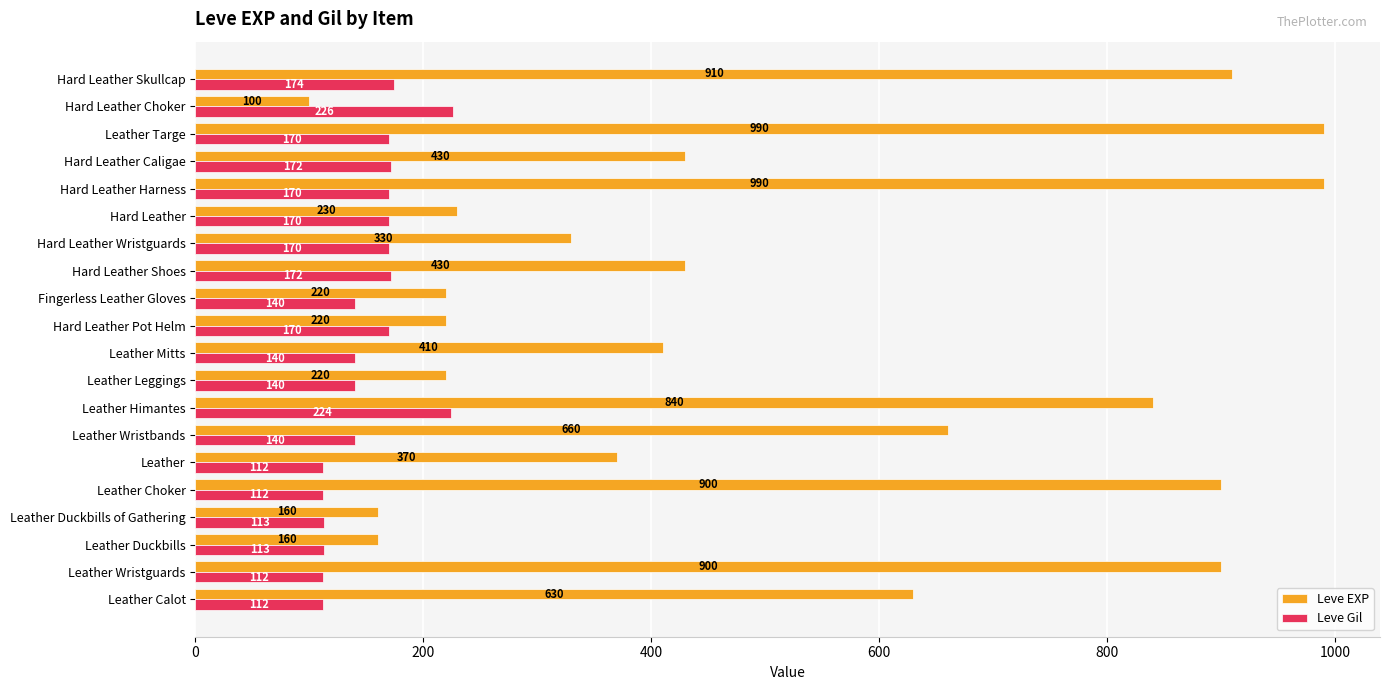

The value of Leve Gil at Hard Leather Caligae is 37. True or false?

False